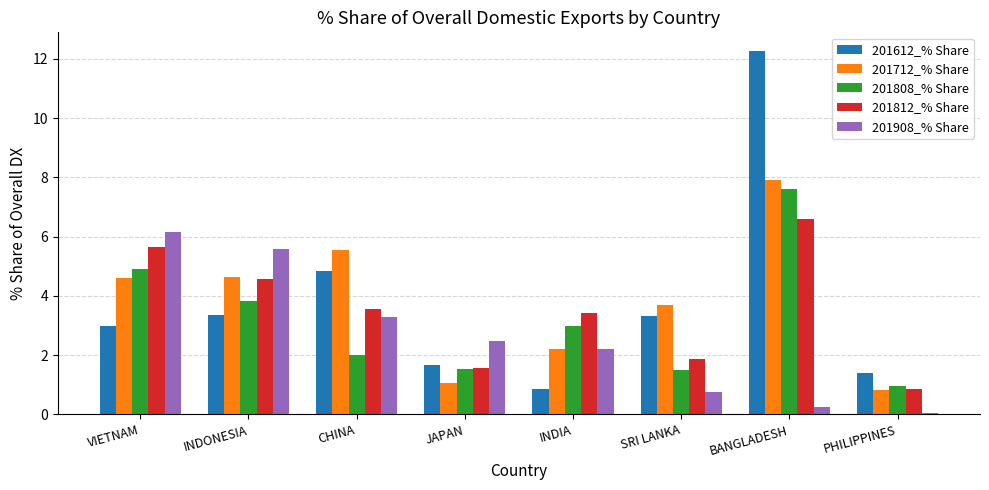

Are the bars grouped side by side (vs. stacked)?

Yes